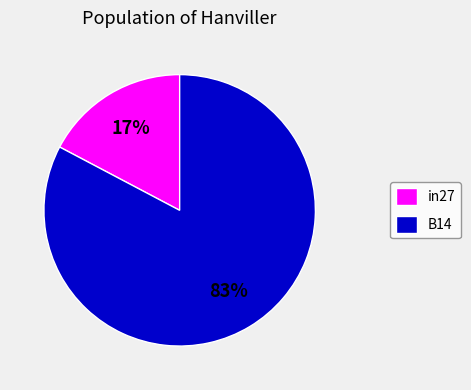

Which category has the smallest portion of the pie?

in27